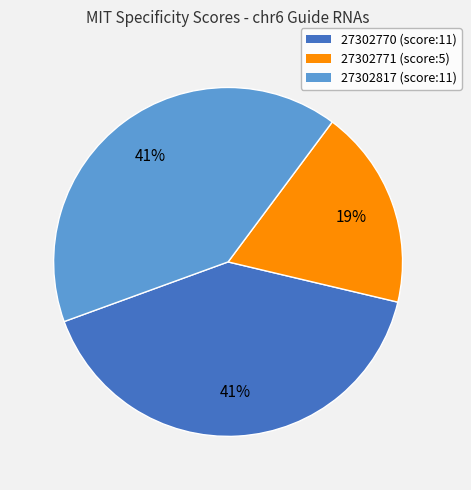

To the nearest percent, what is the combined percentage of 27302817 and 27302771?

59%